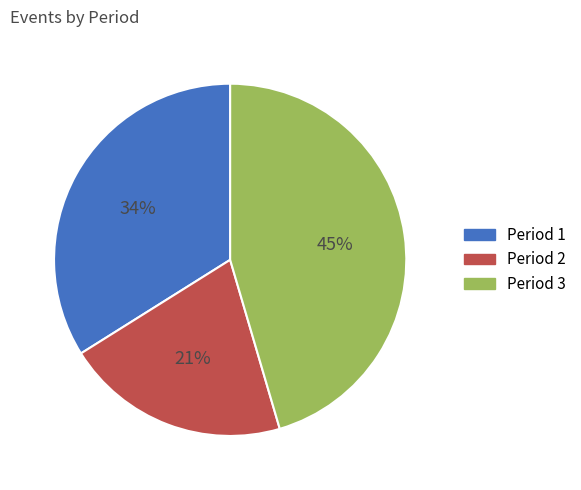

Between Period 3 and Period 1, which is larger?

Period 3